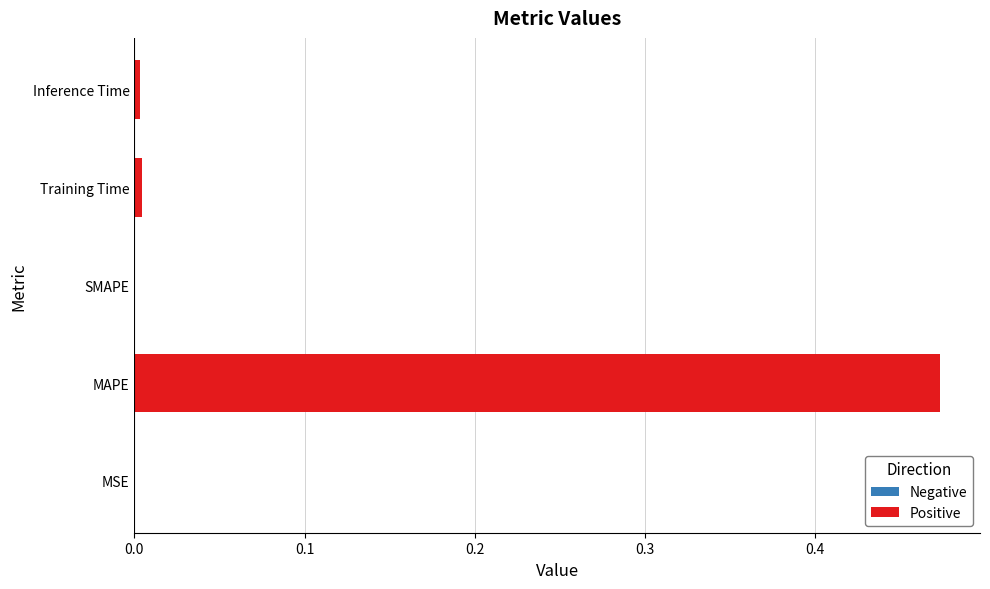

Are the bars grouped side by side (vs. stacked)?

No